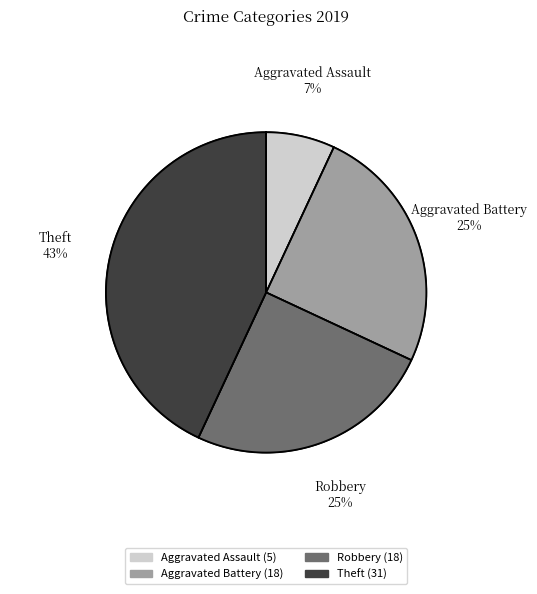

To the nearest percent, what is the average slice percentage?

25%